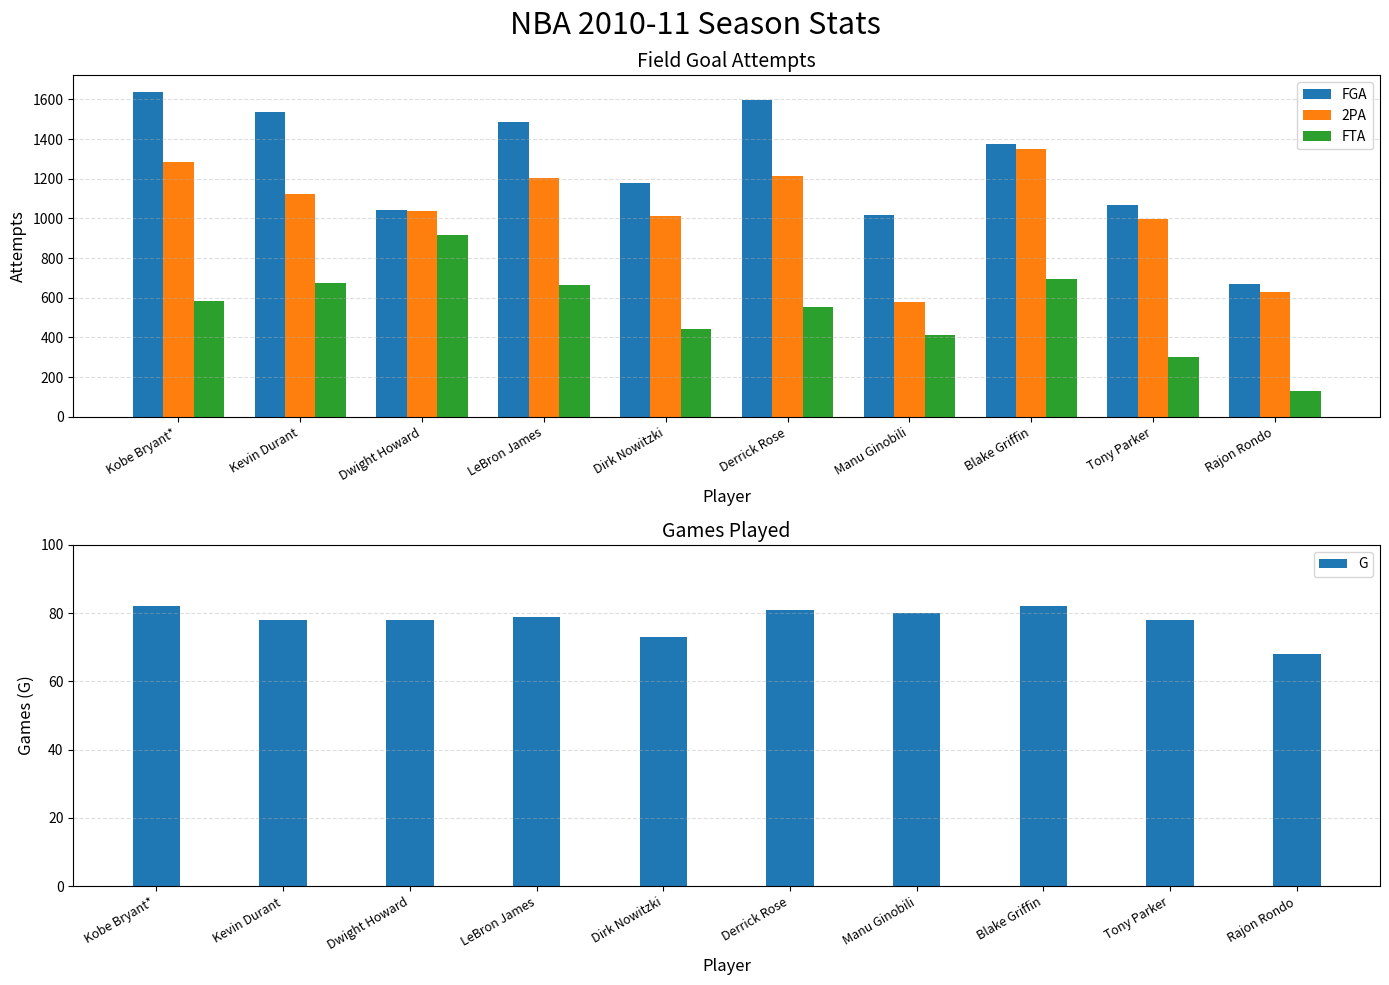

Which series has the widest spread of values?

FGA